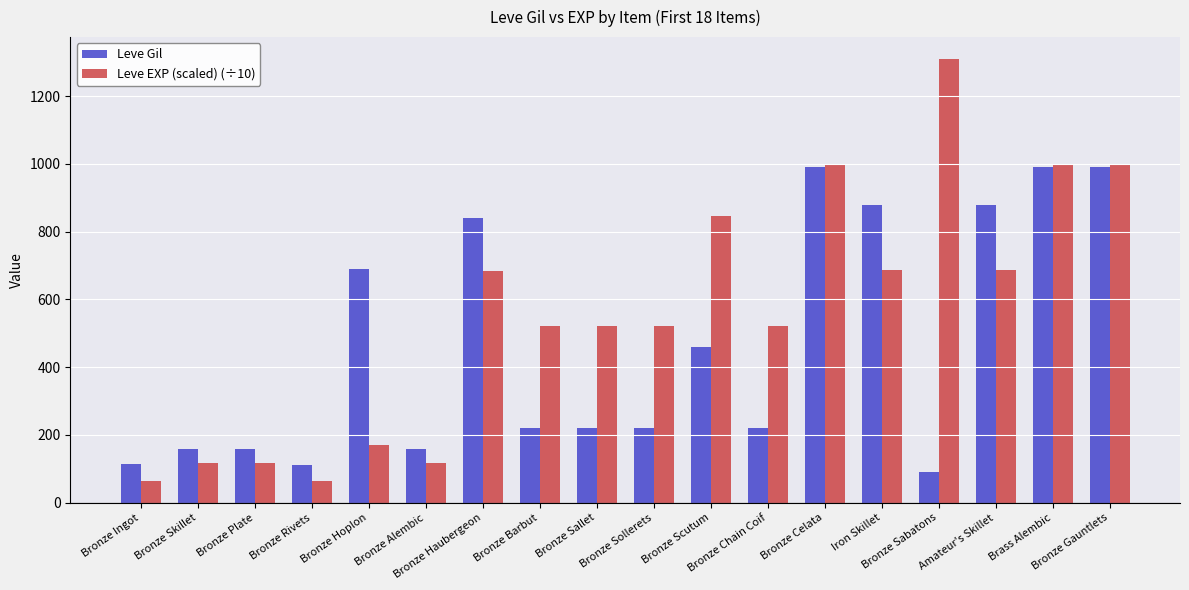

Is the value of Leve EXP (scaled) (÷10) at Bronze Haubergeon greater than the value of Leve Gil at Amateur's Skillet?

No